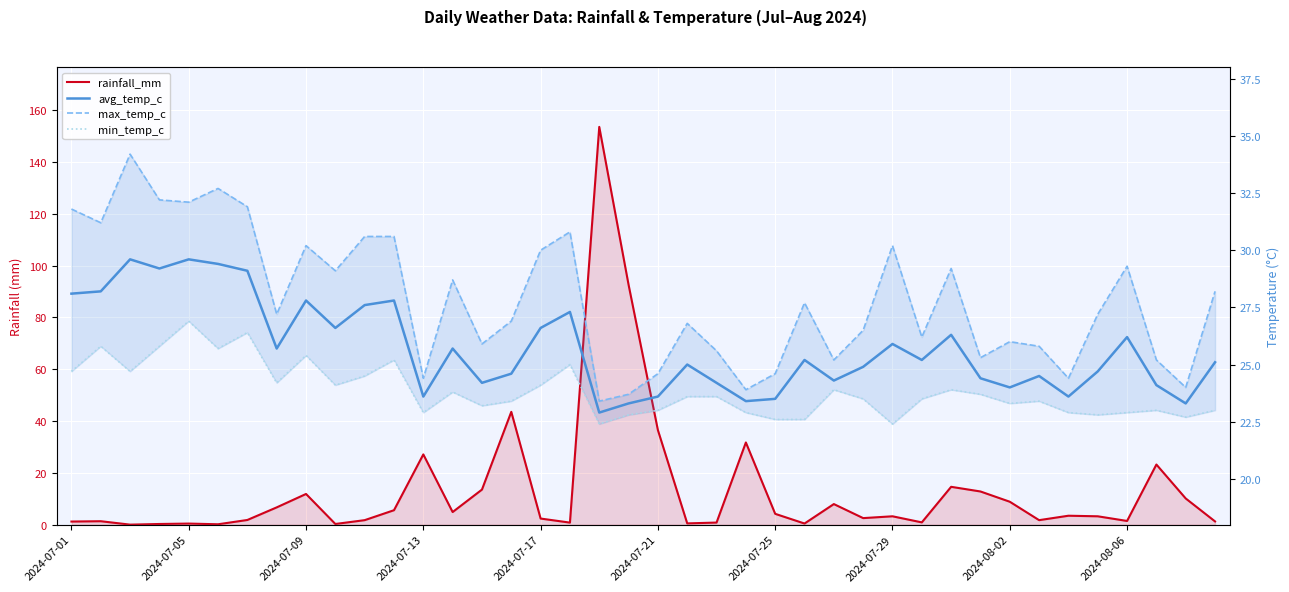

List the series in order of their peak value, lowest first.

min_temp_c, avg_temp_c, max_temp_c, rainfall_mm